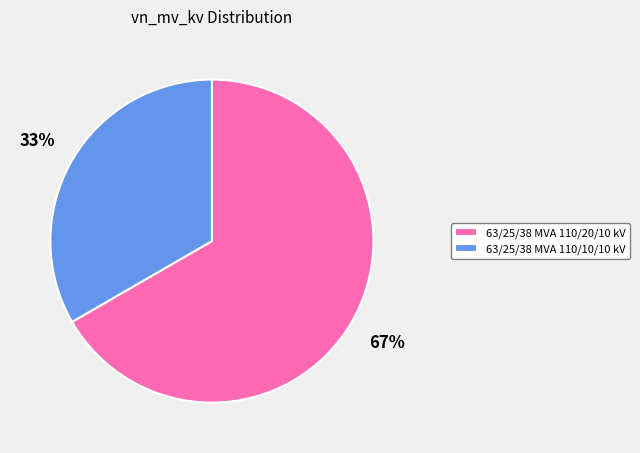

What is the ratio of the value at 63/25/38 MVA 110/10/10 kV to the value at 63/25/38 MVA 110/20/10 kV?

0.5